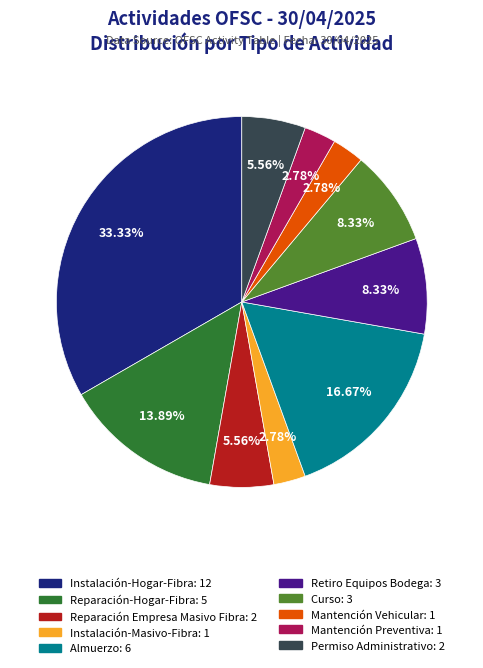

What is the largest slice in the pie chart?

Instalación-Hogar-Fibra